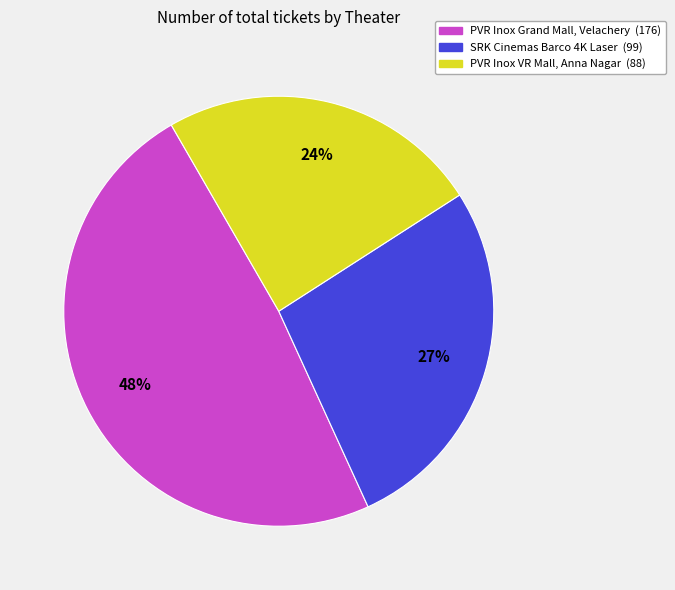

Does any single category account for the majority?

No